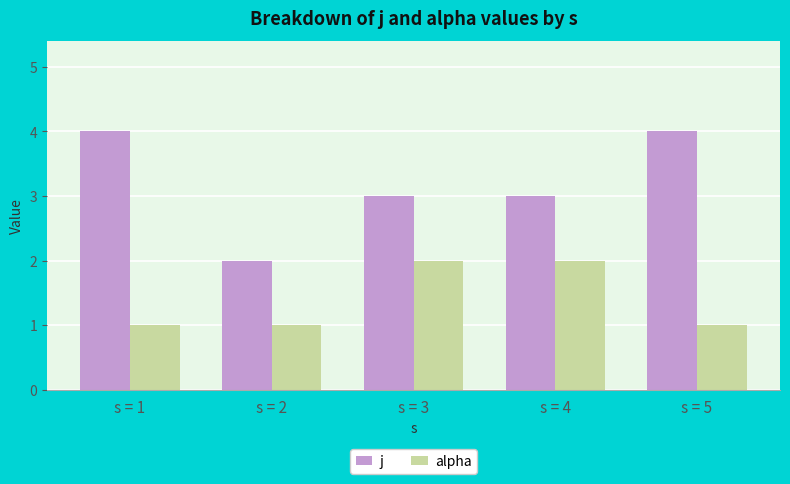

List the series in order of their peak value, highest first.

j, alpha